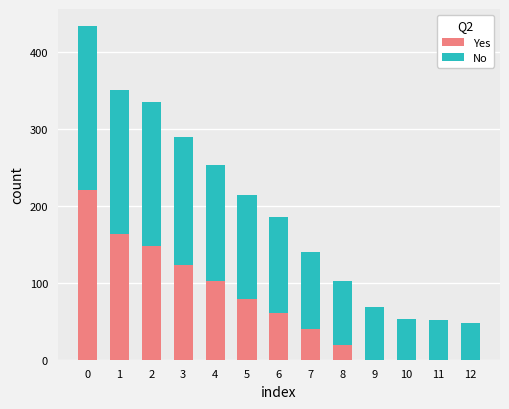

What is the sum of the Yes values at 4 and 11?

103.0